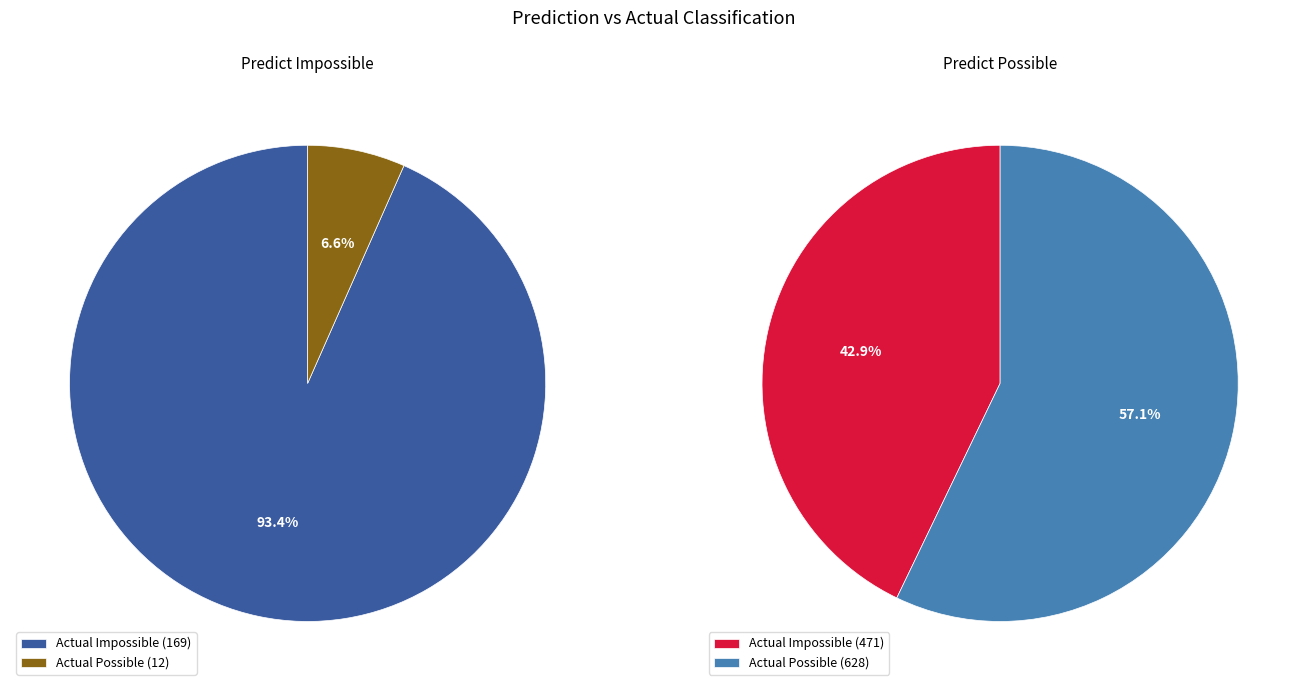

What percentage is the Actual Possible slice, to the nearest percent?

57%